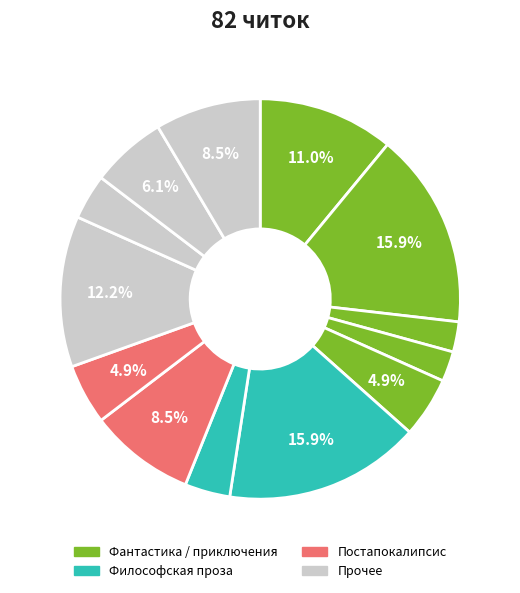

To the nearest percent, what is the average slice percentage?

8%